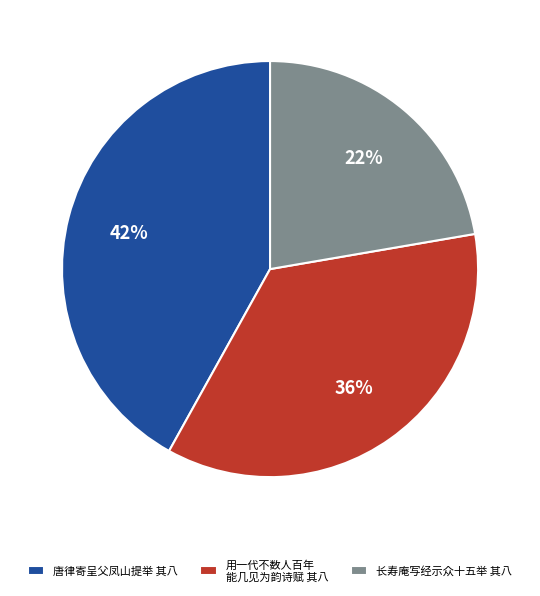

To the nearest percent, what is the difference between the 唐律寄呈父凤山提举 其八 and 长寿庵写经示众十五举 其八 slice percentages?

20%